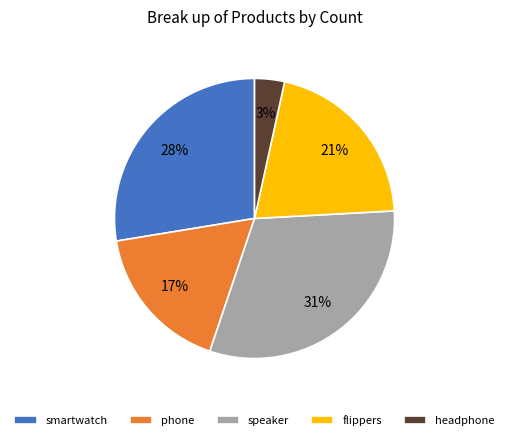

Do phone and flippers together represent more than half of the pie?

No